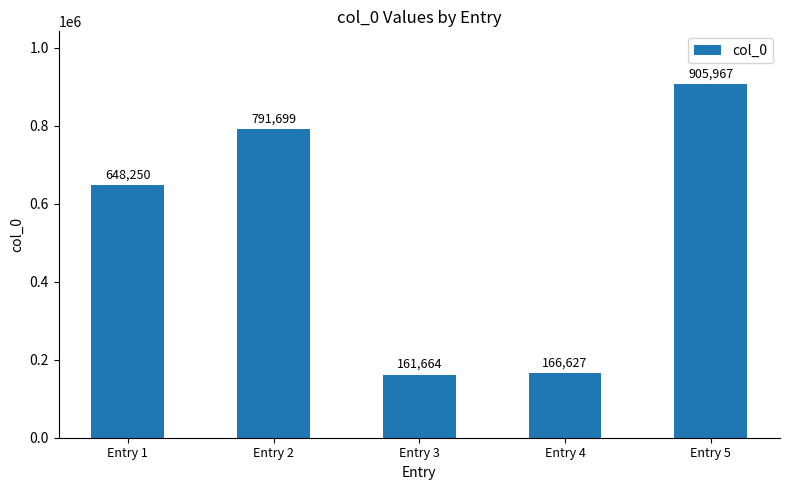

What is the difference between the maximum and minimum values?

744303